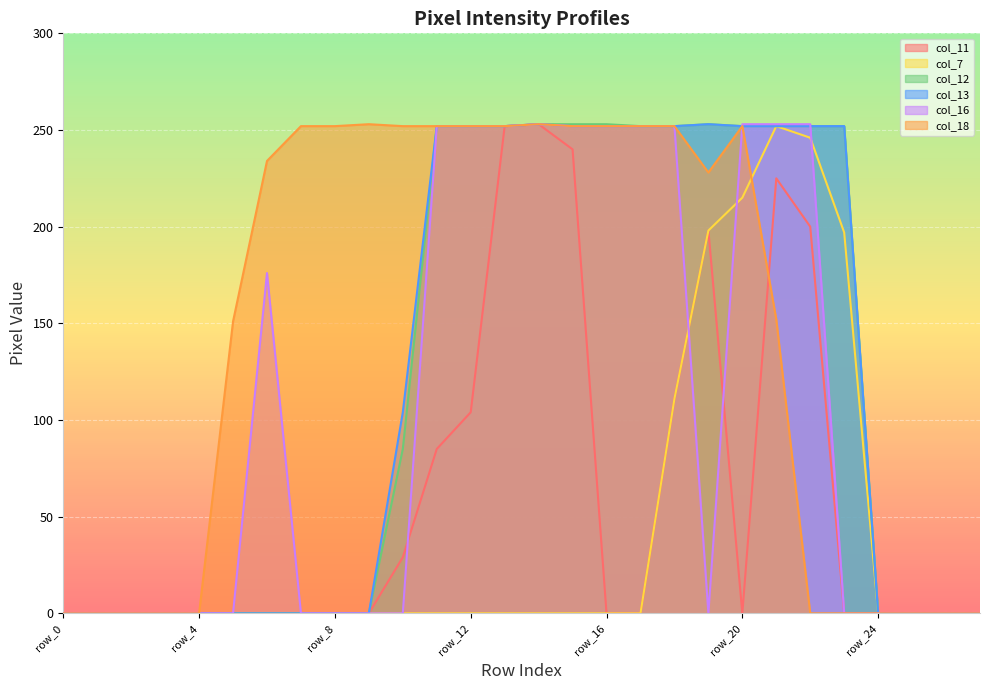

Reading left to right, extract all data points from this chart.

col_11: 0	0	0	0	0	0	0	0	0	0	29	85	104	252	253	240	0	0	111	198	0	225	200	0	0	0	0	0
col_7: 0	0	0	0	0	0	0	0	0	0	0	0	0	0	0	0	0	0	111	198	215	252	246	197	0	0	0	0
col_12: 0	0	0	0	0	0	0	0	0	0	85	252	252	252	253	253	253	252	252	253	252	252	252	252	0	0	0	0
col_13: 0	0	0	0	0	0	0	0	0	0	104	252	252	252	253	252	252	252	252	253	252	252	252	252	0	0	0	0
col_16: 0	0	0	0	0	0	176	0	0	0	0	252	252	252	253	252	252	252	252	0	253	253	253	0	0	0	0	0
col_18: 0	0	0	0	0	151	234	252	252	253	252	252	252	252	253	252	252	252	252	228	252	152	0	0	0	0	0	0